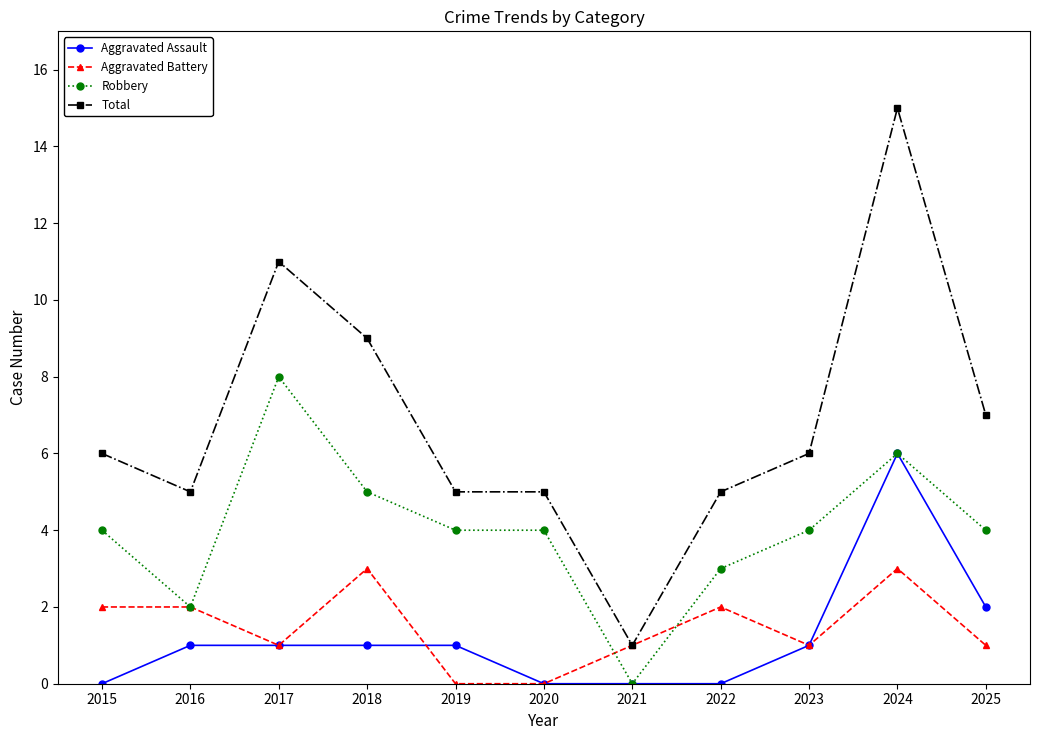

Which category has the highest value across all series?

2024